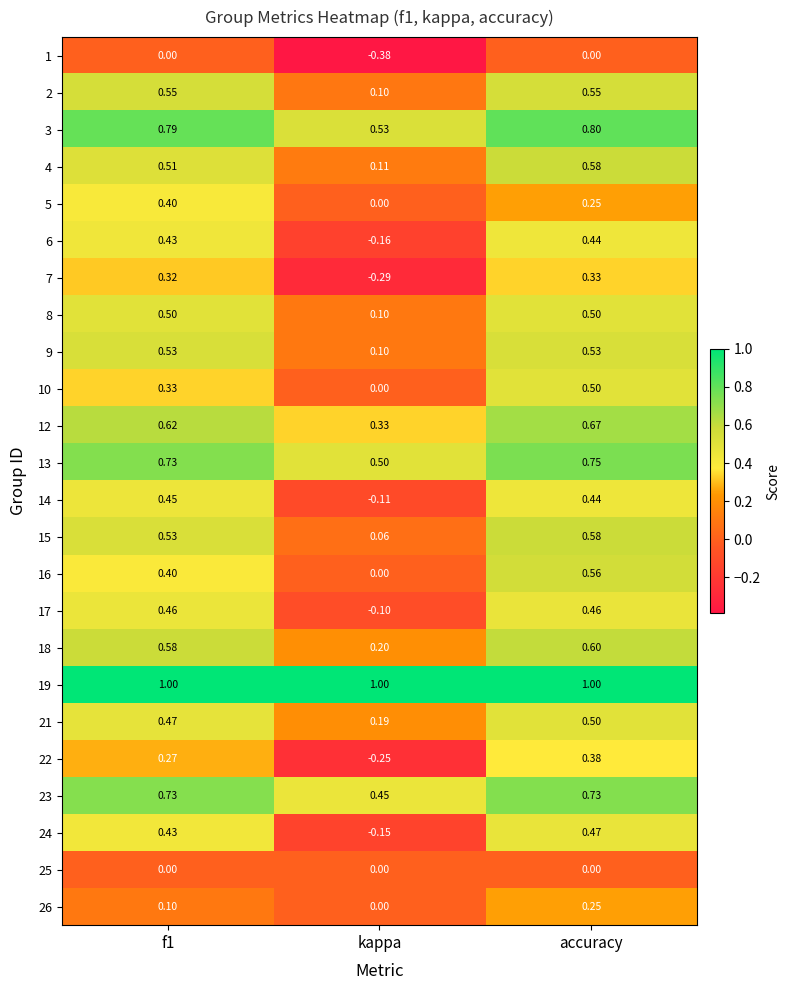

At how many categories does at least one series exceed 0?

3